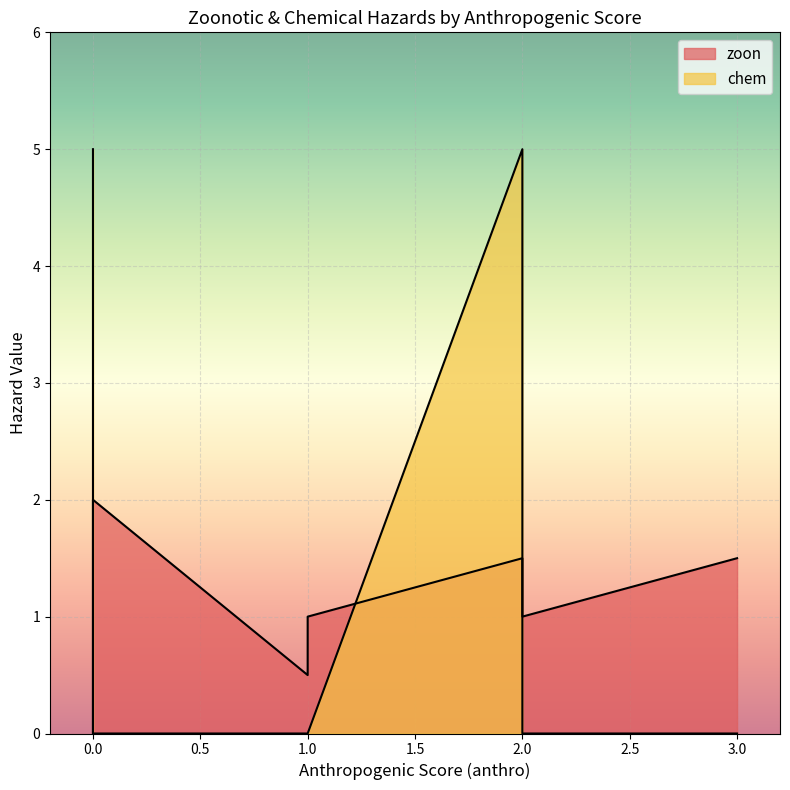

Reading right to left, list all the values displayed in this chart.

zoon: 1=1.0	1=0.5	3=1.5	2=1.0	1=0.5	2=1.5	0=2.0	0=2.0	0=0.0	0=0.0
chem: 1=0.0	1=0.0	3=0.0	2=0.0	1=0.0	2=5.0	0=0.0	0=0.0	0=0.0	0=5.0